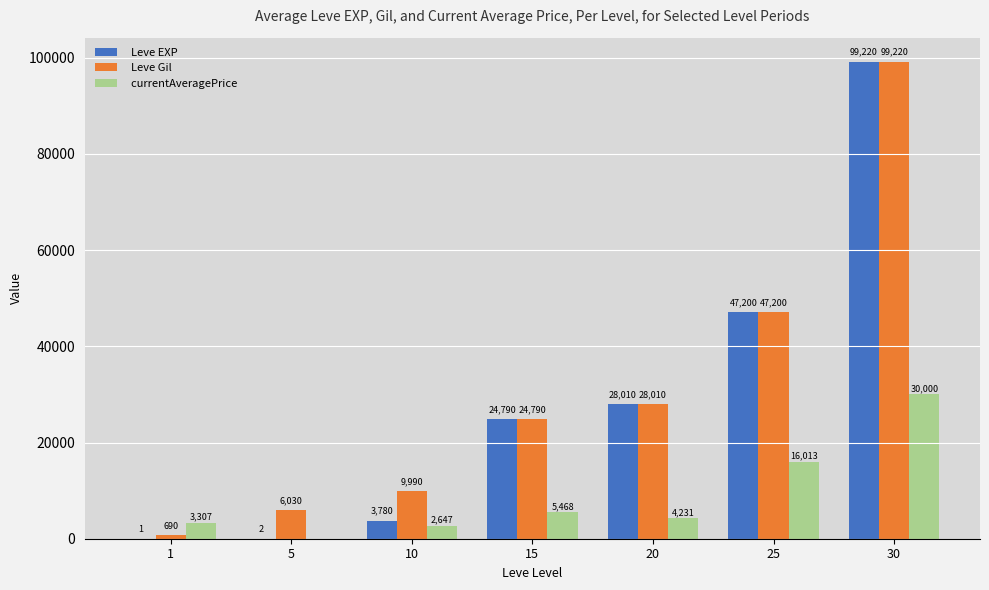

How many distinct data groups are displayed?

3